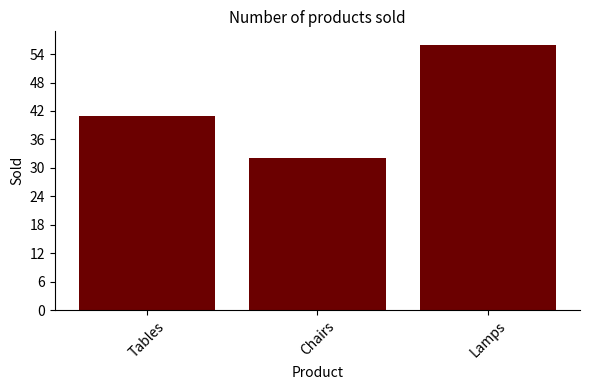

What is the minimum value shown in the chart?

32